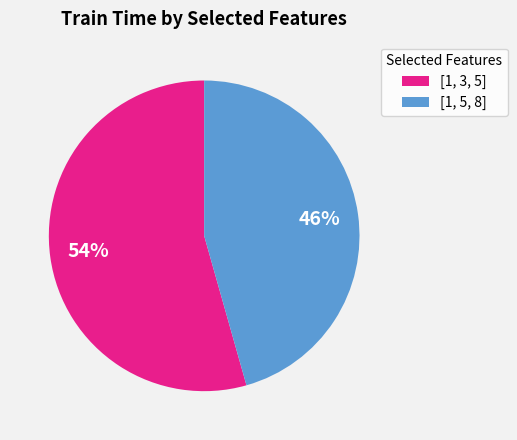

Is there any slice that represents more than half of the pie?

Yes